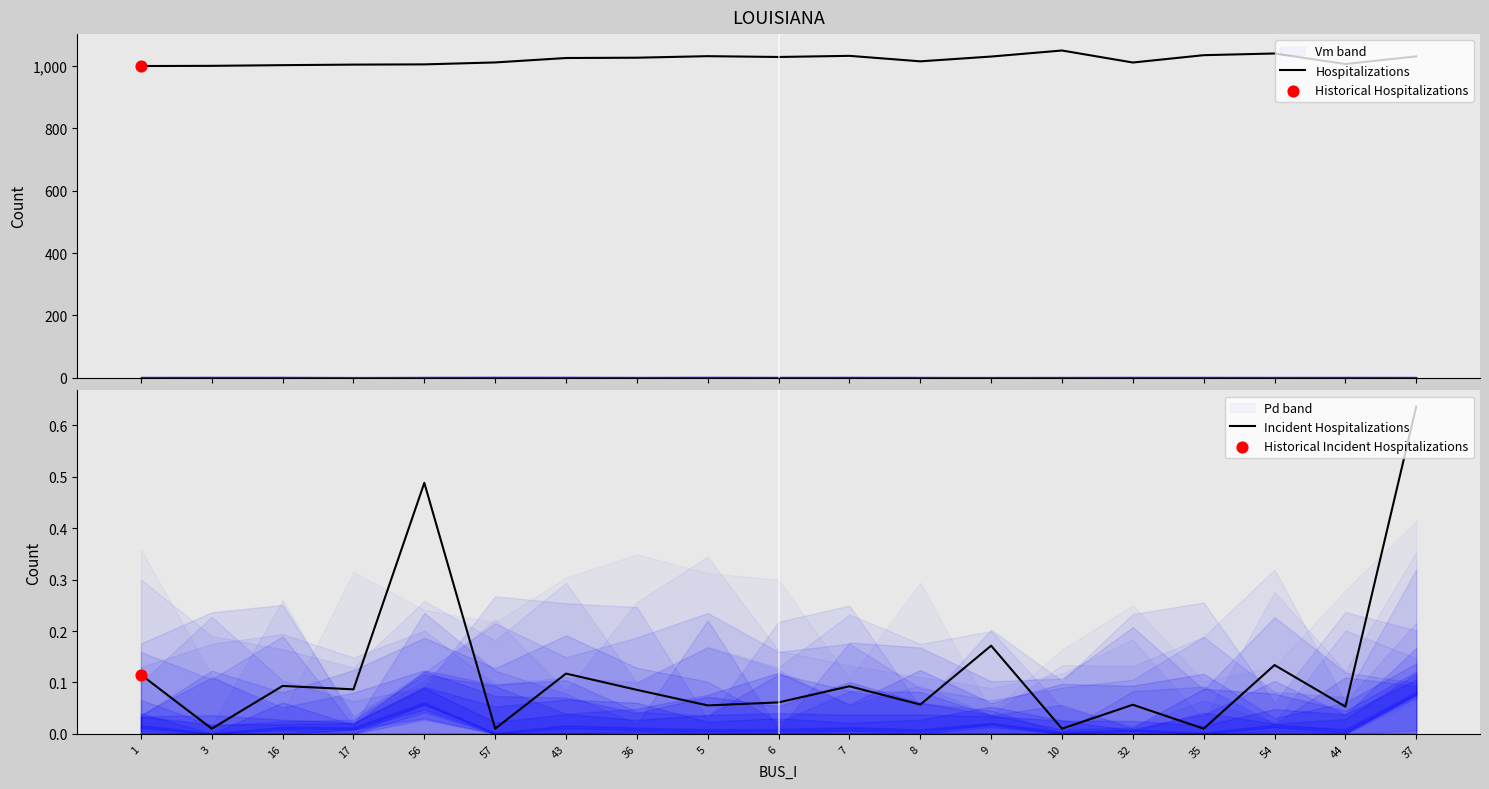

What is the total value across all series at 57?

1011.7